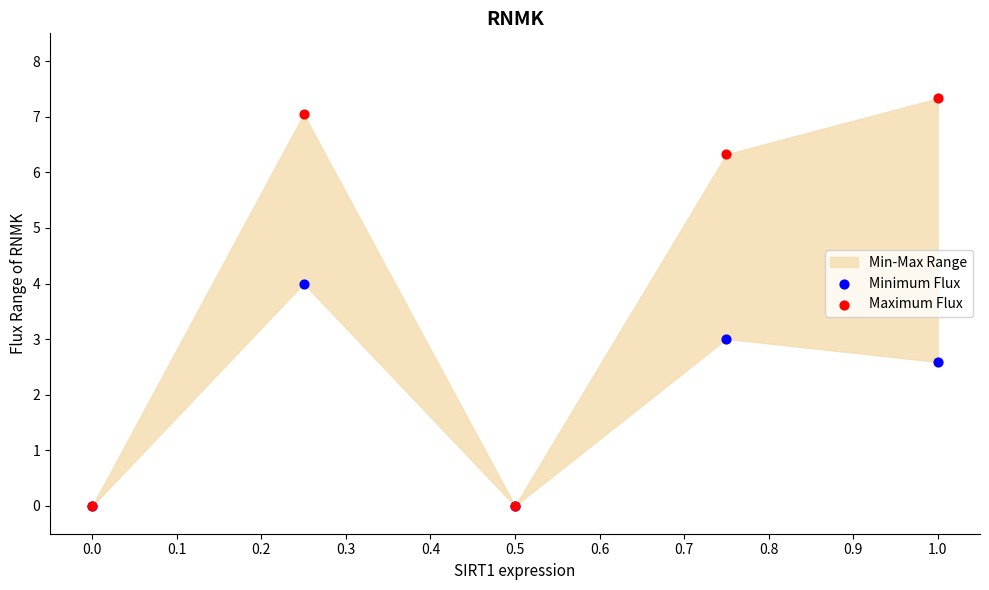

In the Minimum Flux series, what Y value is closest to 2?

2.6